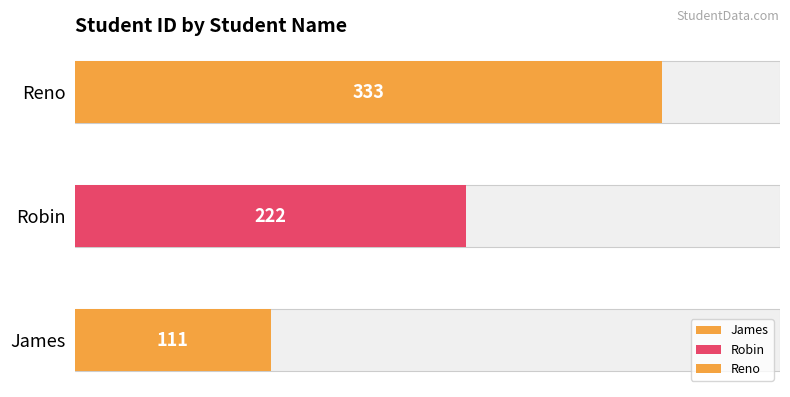

Does the chart contain stacked bars?

No